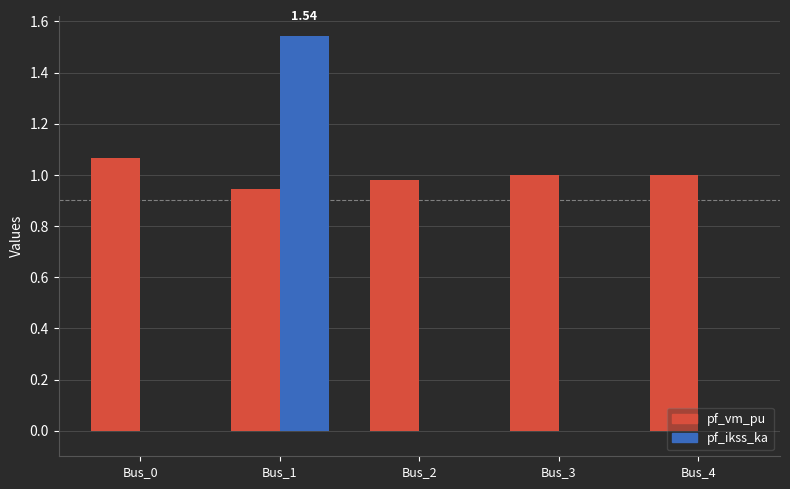

What is the sum of the pf_vm_pu values at Bus_3 and Bus_4?

2.0